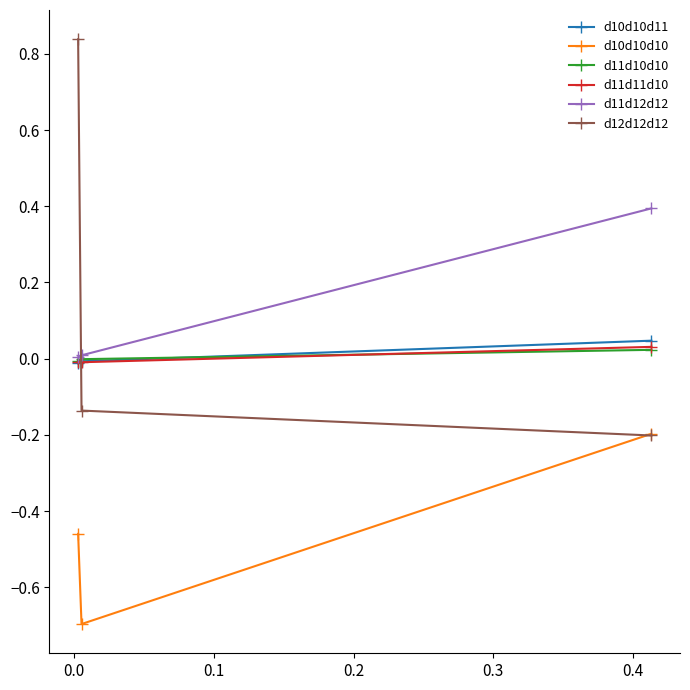

Which series has the widest spread of values?

d12d12d12